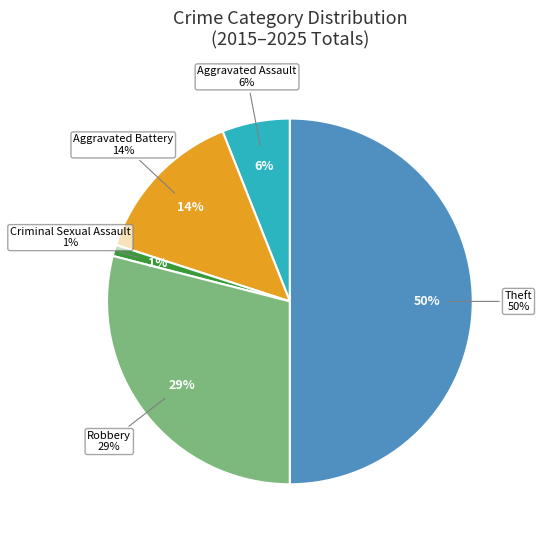

Does Criminal Sexual Assault represent more than half of the total?

No